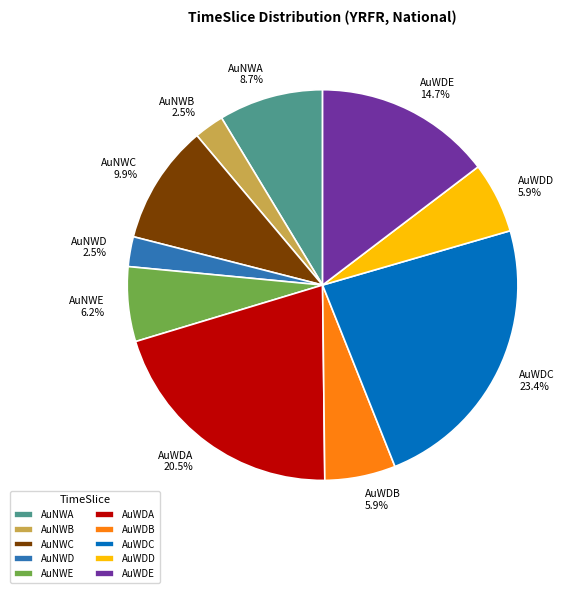

How many segments does this pie chart have?

10